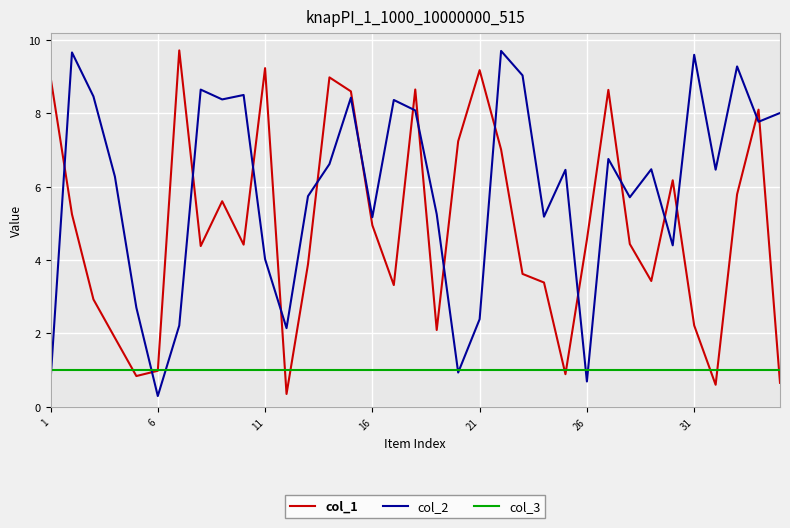

After their last crossing, which series has the higher values: col_1 or col_2?

col_2